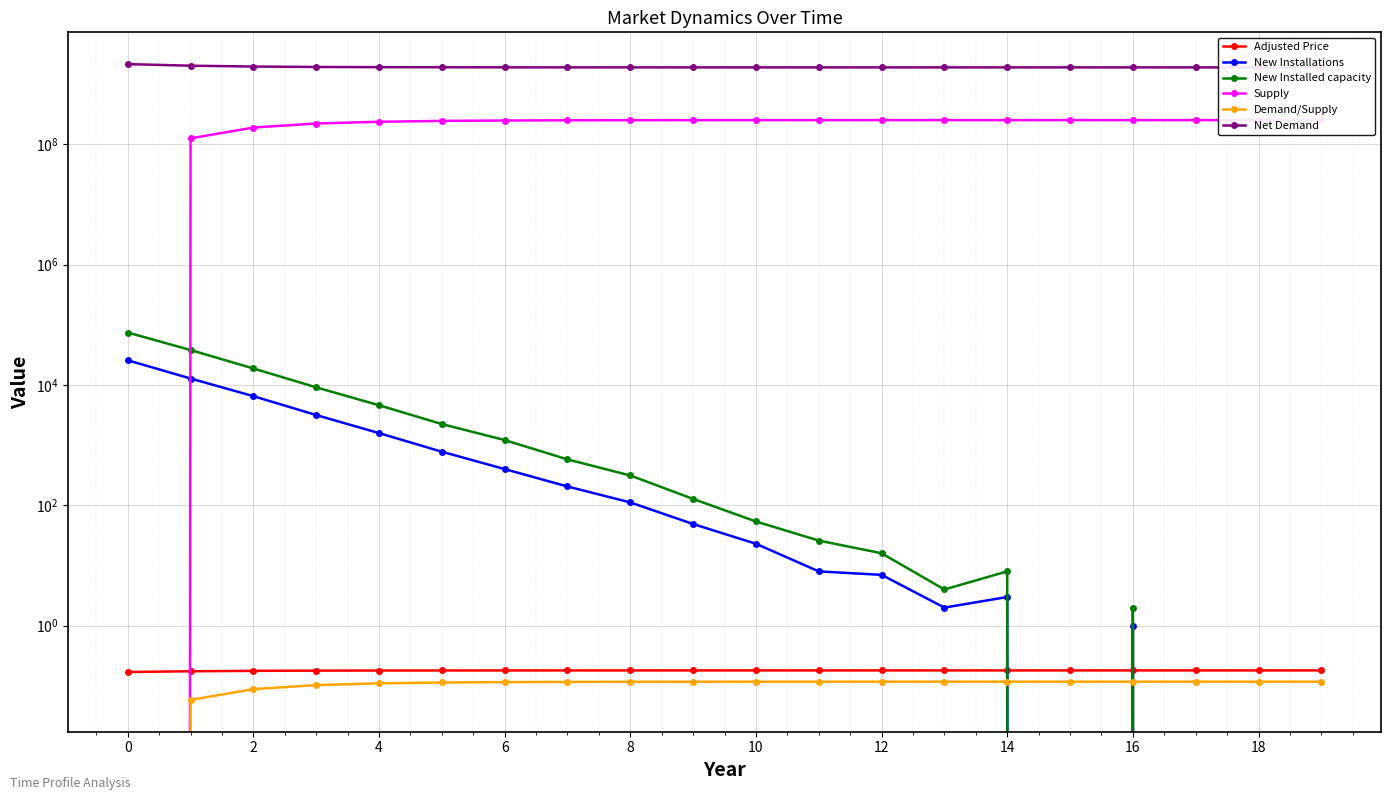

What is the sum of all Net Demand values?

38599291999.8